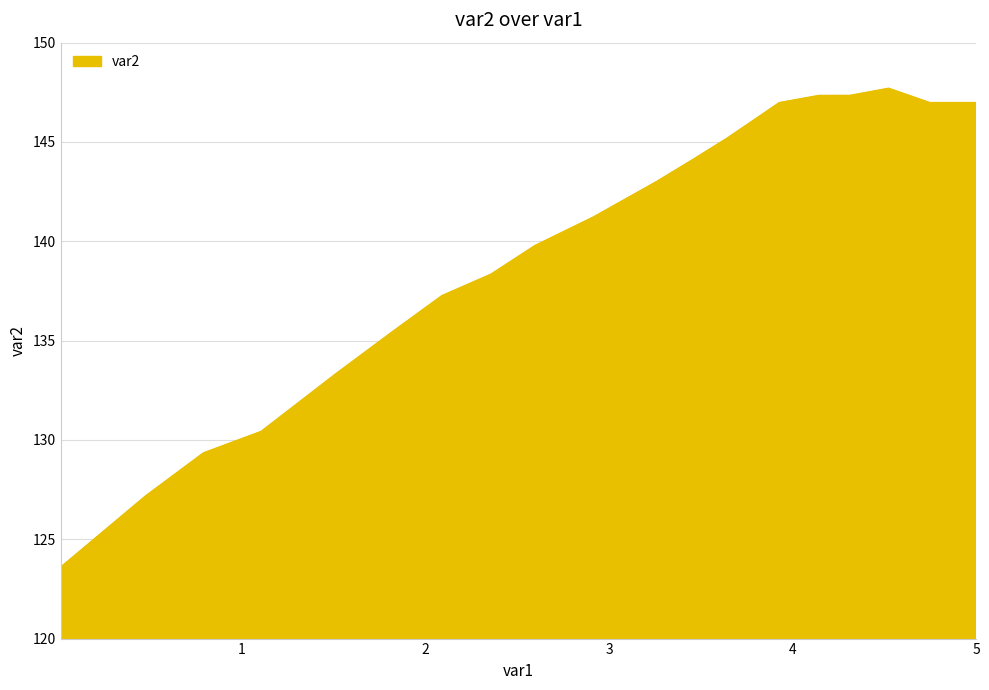

What is the difference between the maximum and minimum values?

24.1